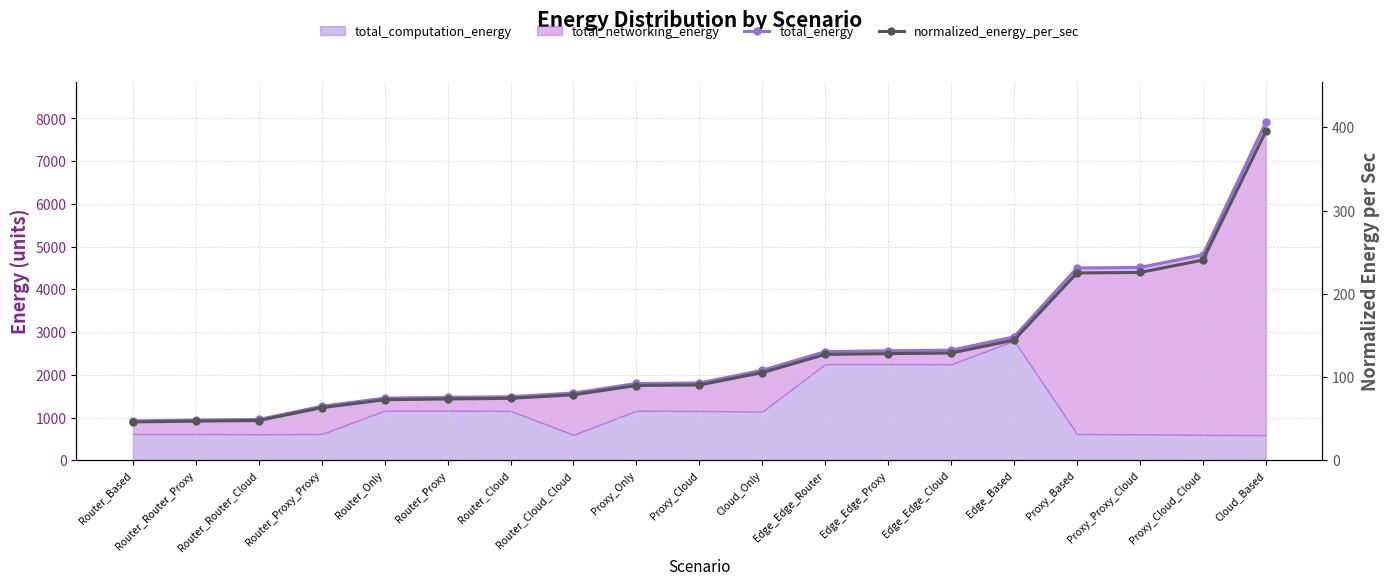

At how many categories does at least one series exceed 4838?

1